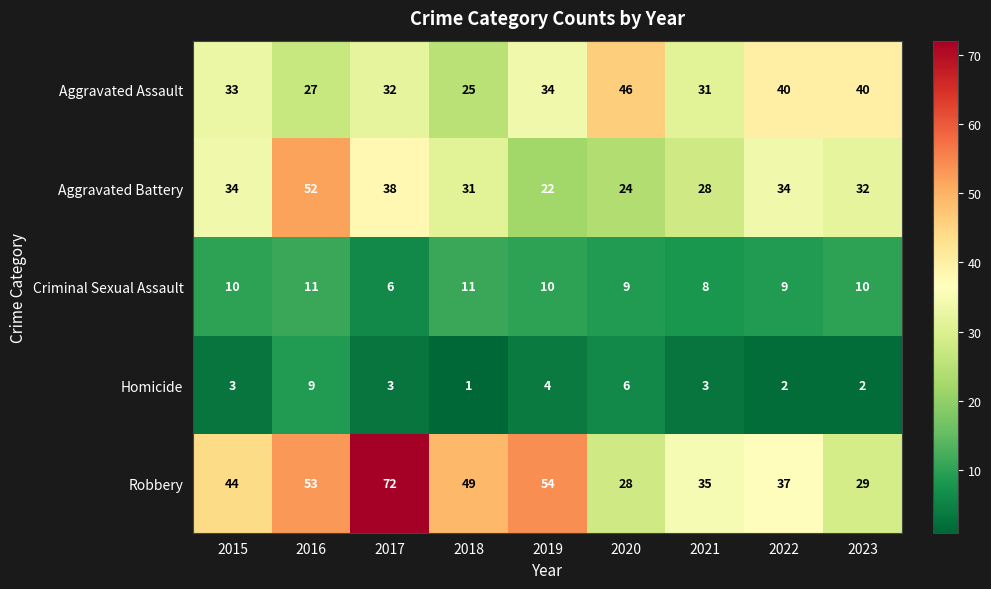

What is the sum of the Aggravated Assault values at 2017 and 2020?

78